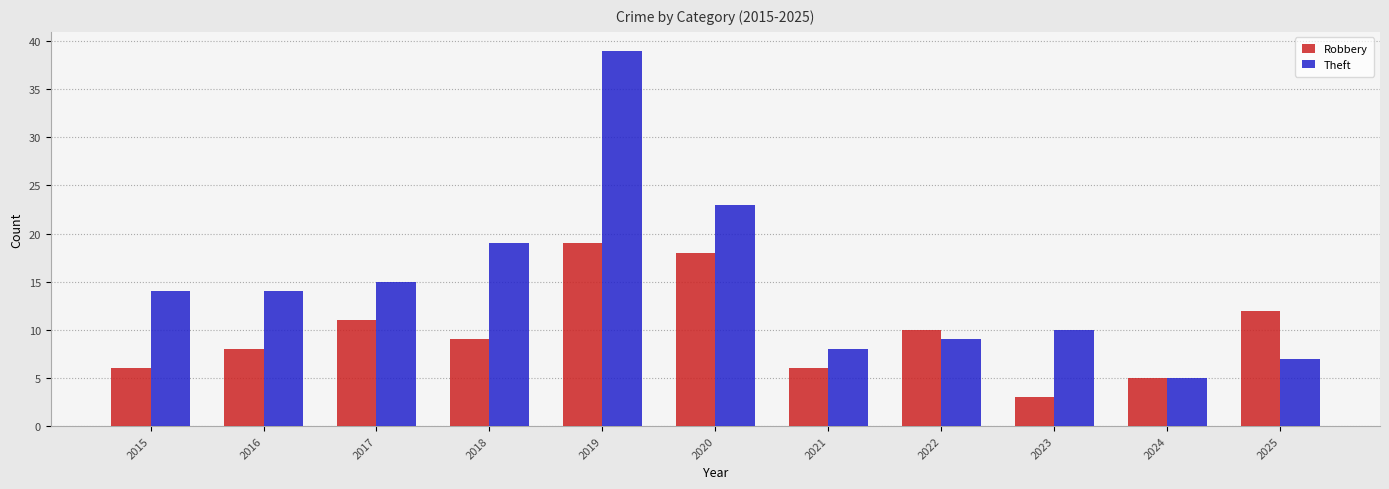

List the series in order of their overall mean, lowest first.

Robbery, Theft